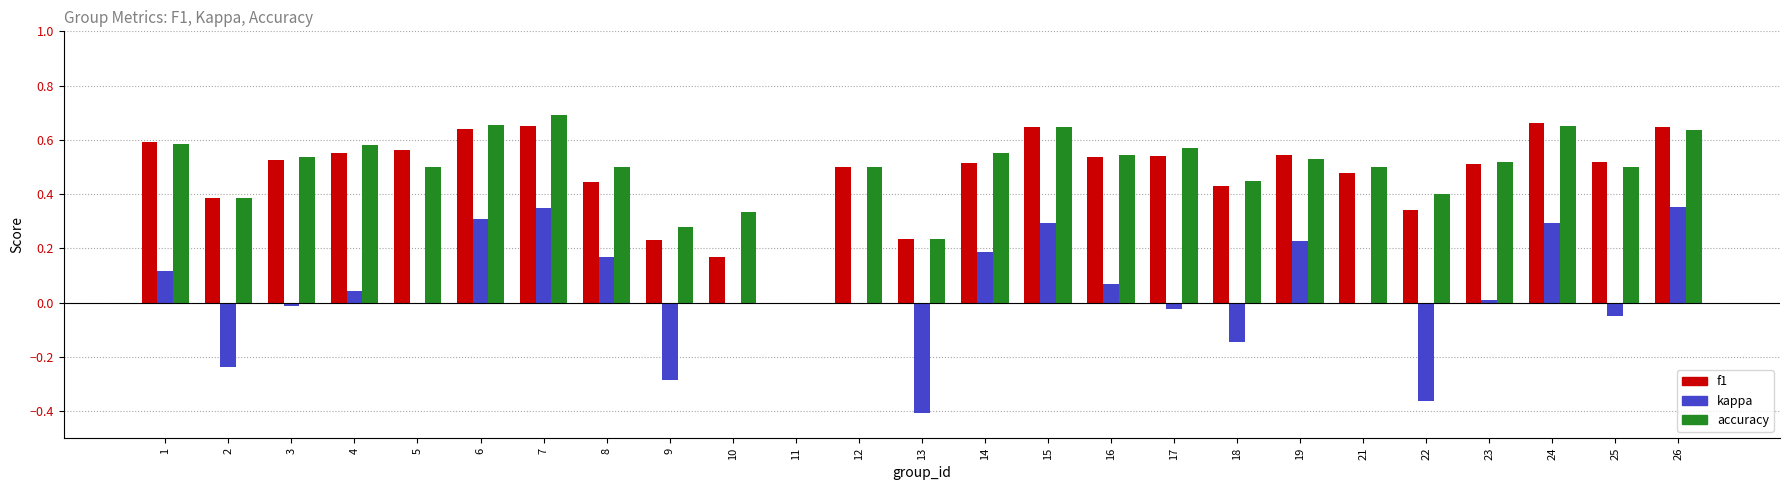

What is the total value across all series at 15?

1.6